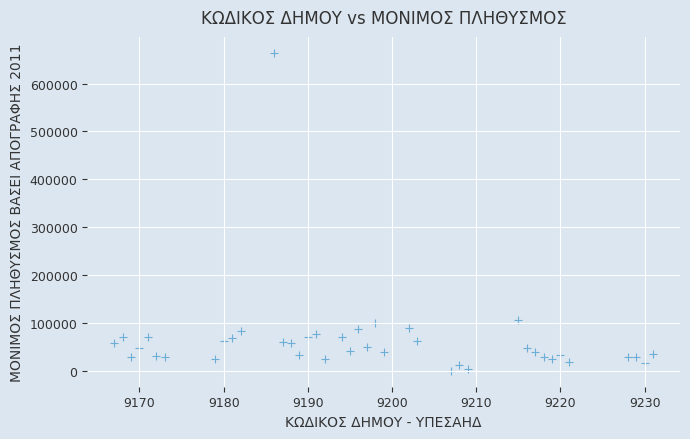

What is the range of X values (max minus min)?

64